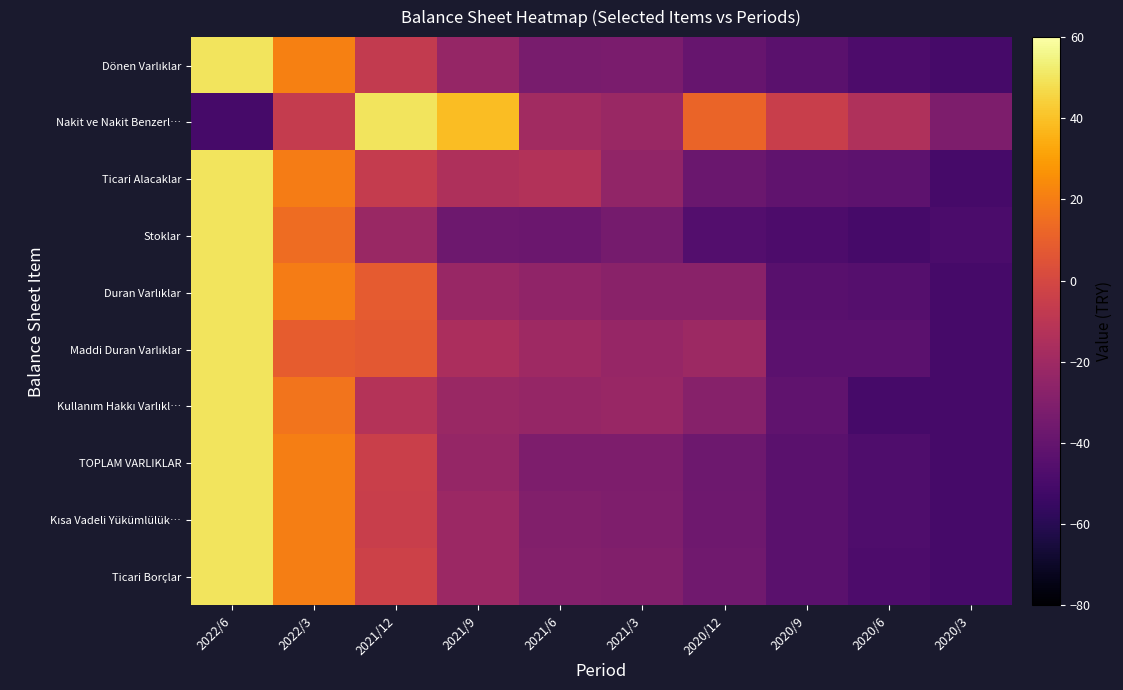

Between 2020/9 and 2020/3, which series saw the biggest shift?

Nakit ve Nakit Benzerl…